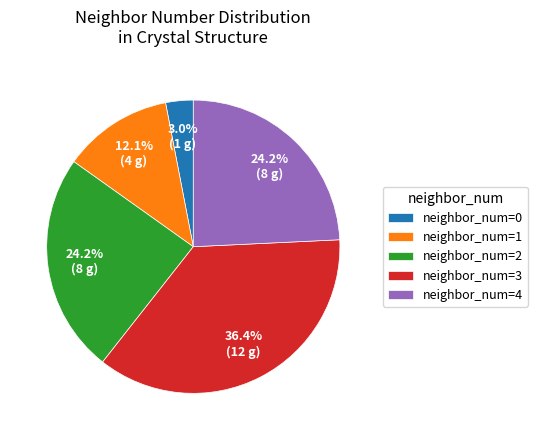

What portion of the pie excludes neighbor_num=4?

75.8%